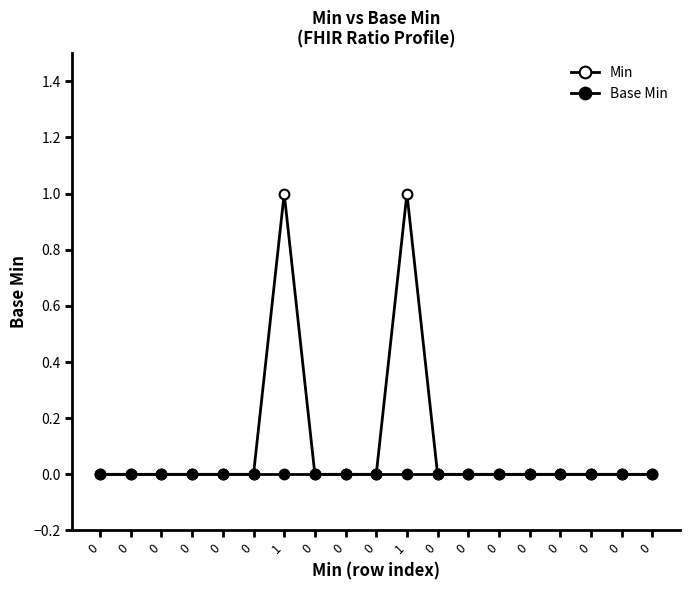

How many categories are shown in the chart?

19